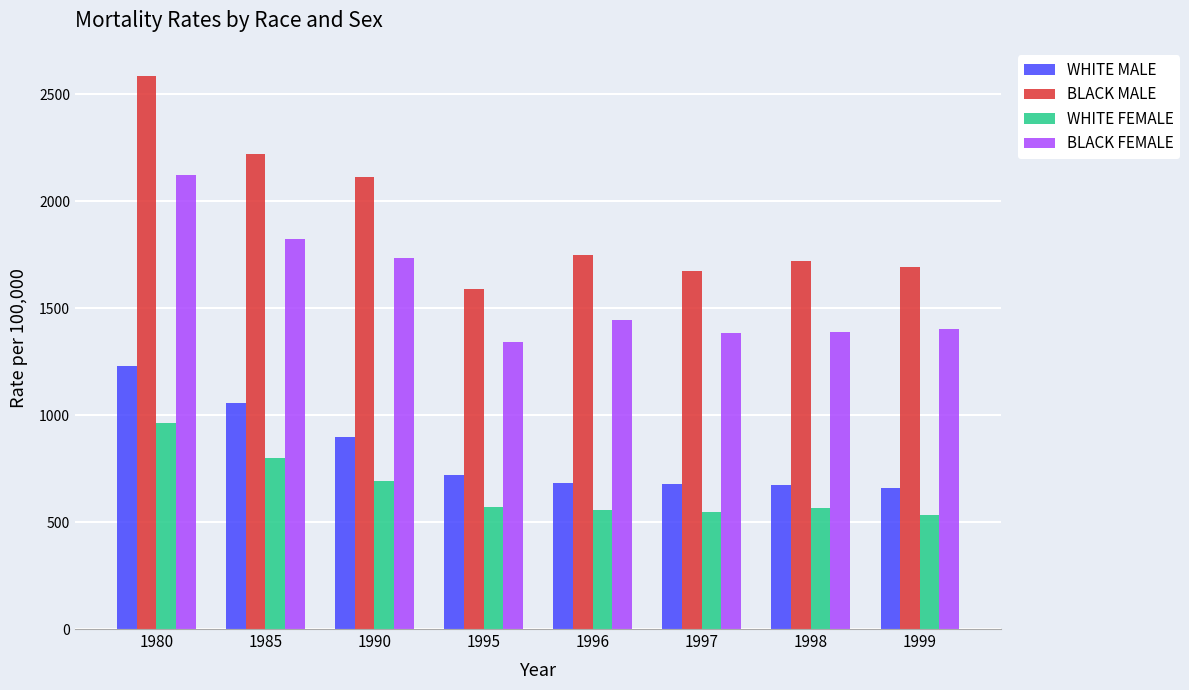

At how many categories does at least one series exceed 1439?

8